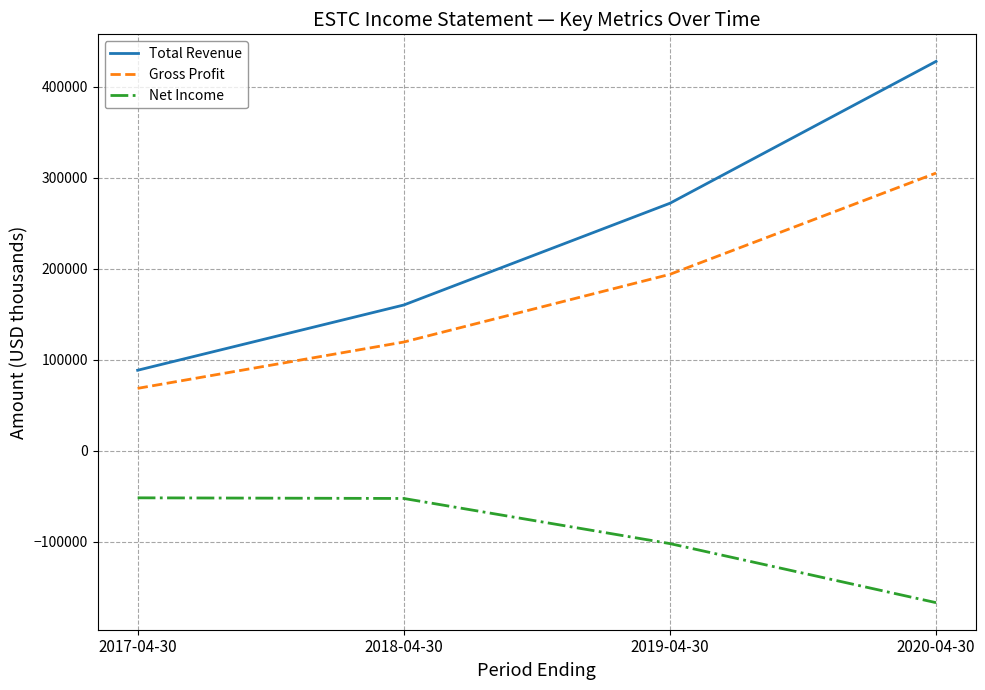

At which label does Gross Profit reach its minimum?

2017-04-30